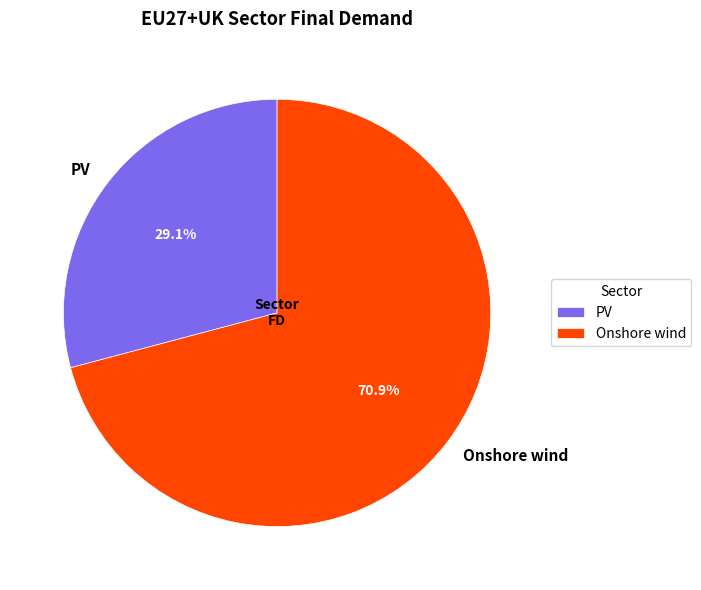

Which category has the biggest portion of the pie?

Onshore wind